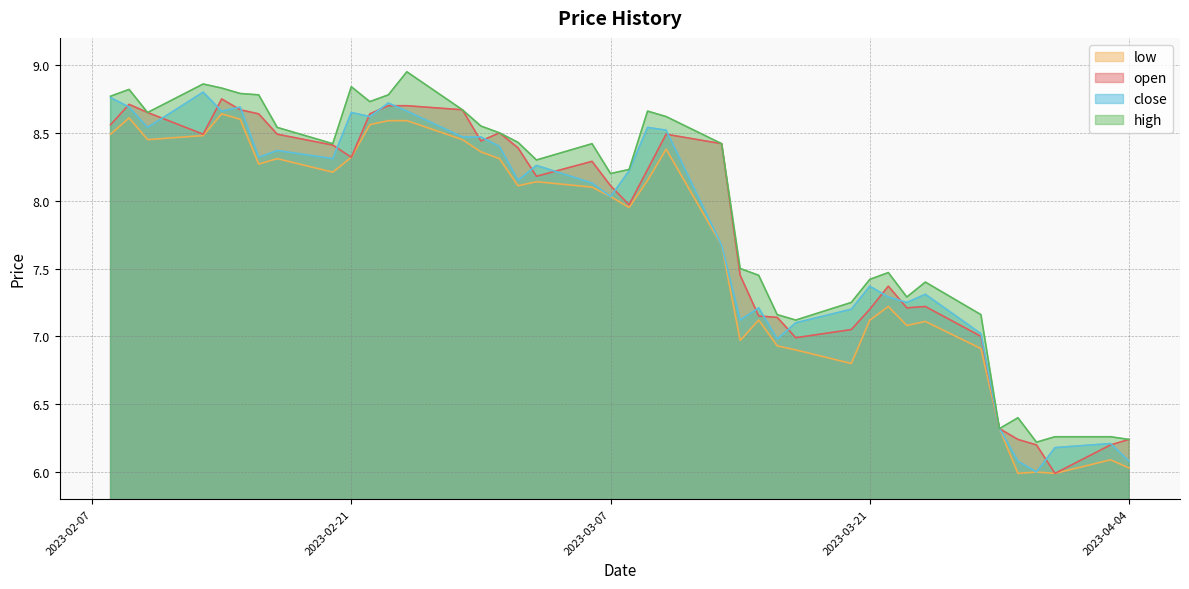

True or false: low has a value of 14.1 at 2023-03-07.

False